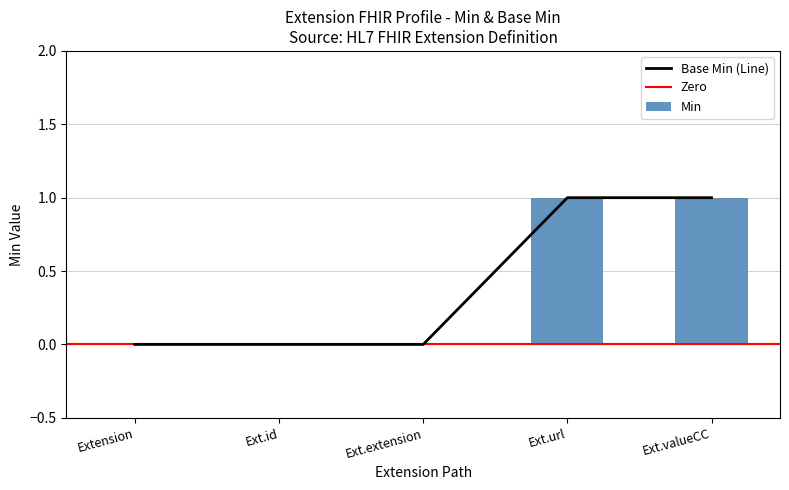

What is the difference between the Min values at Ext.valueCC and Extension?

1